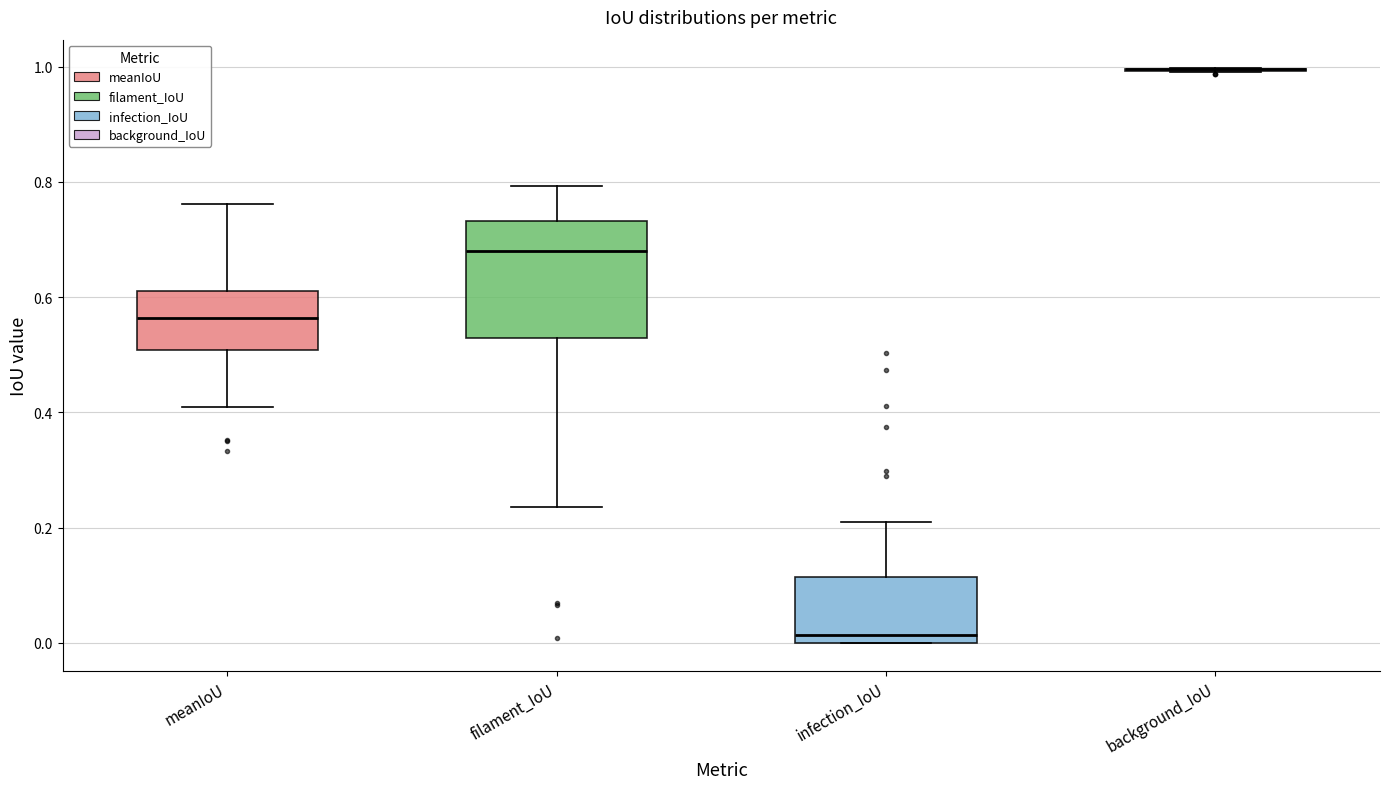

Reading left to right, transcribe this box plot: for each box, give where its median line is, the range the box spans, and where its two whiskers end, as read against the y-axis. The values are not printed on the chart, so give them approximately, as read against the axis.

meanIoU: median 0.56, box 0.50 to 0.62, whiskers 0.40 to 0.76
filament_IoU: median 0.68, box 0.52 to 0.74, whiskers 0.24 to 0.80
infection_IoU: median 0.02, box 0.00 to 0.12, whiskers 0.00 to 0.22
background_IoU: box collapsed to a line at 1.00, whiskers 1.00 to 1.00